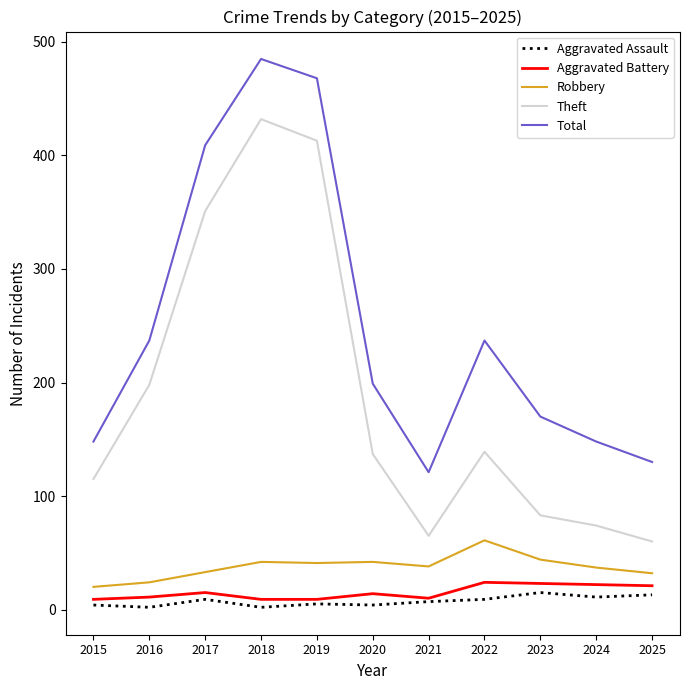

True or false: Theft and Aggravated Assault cross at least once.

False